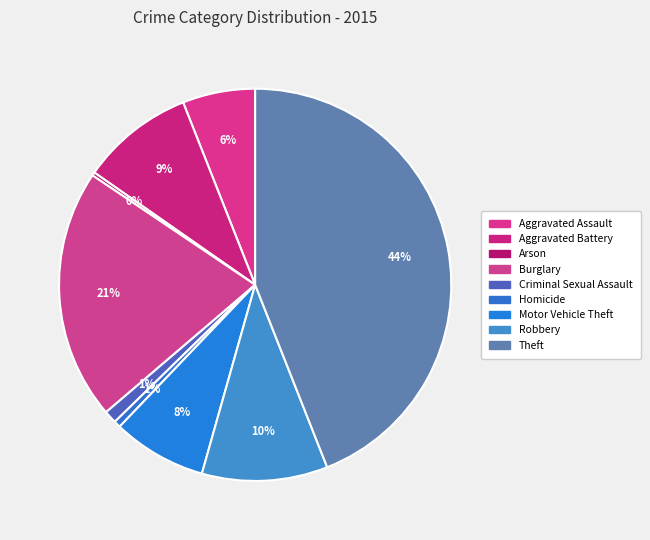

Approximately how many times larger is the value at Criminal Sexual Assault compared to Arson?

3.8